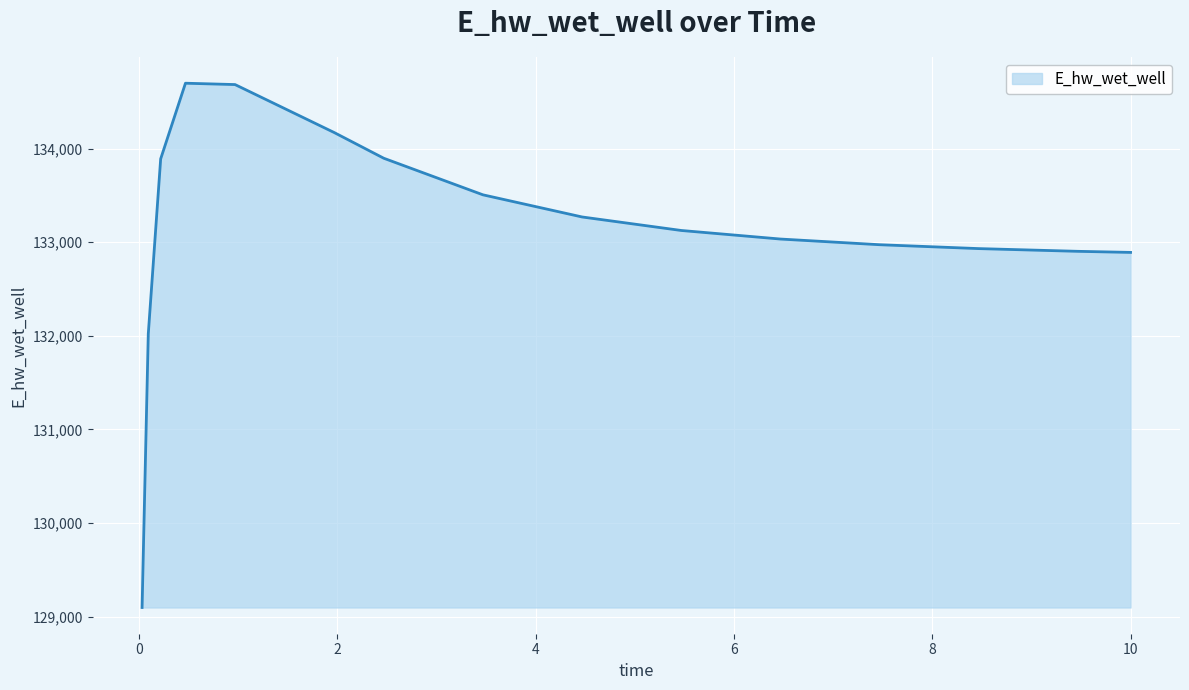

What is the maximum value shown in the chart?

134699.7